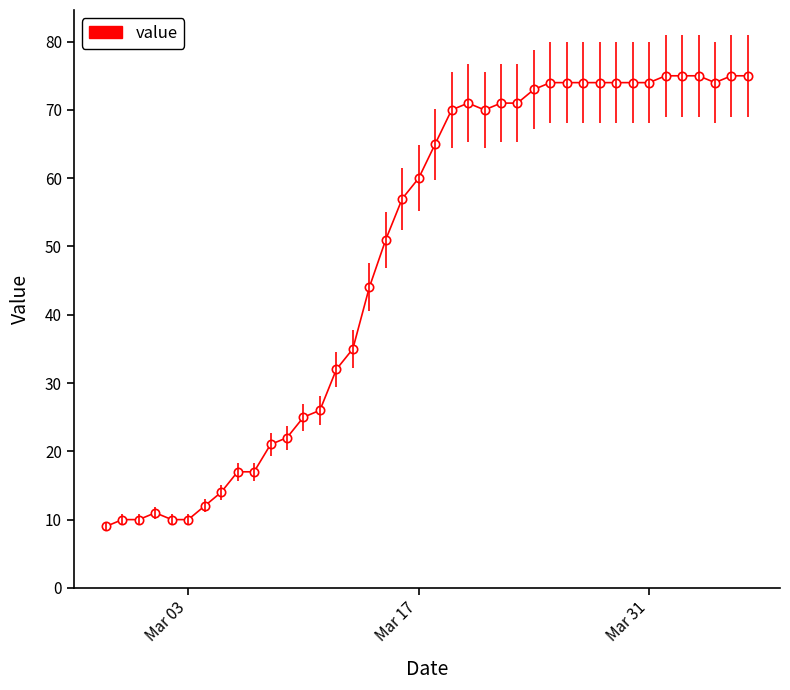

What is the value of the 15th point from the left?

32